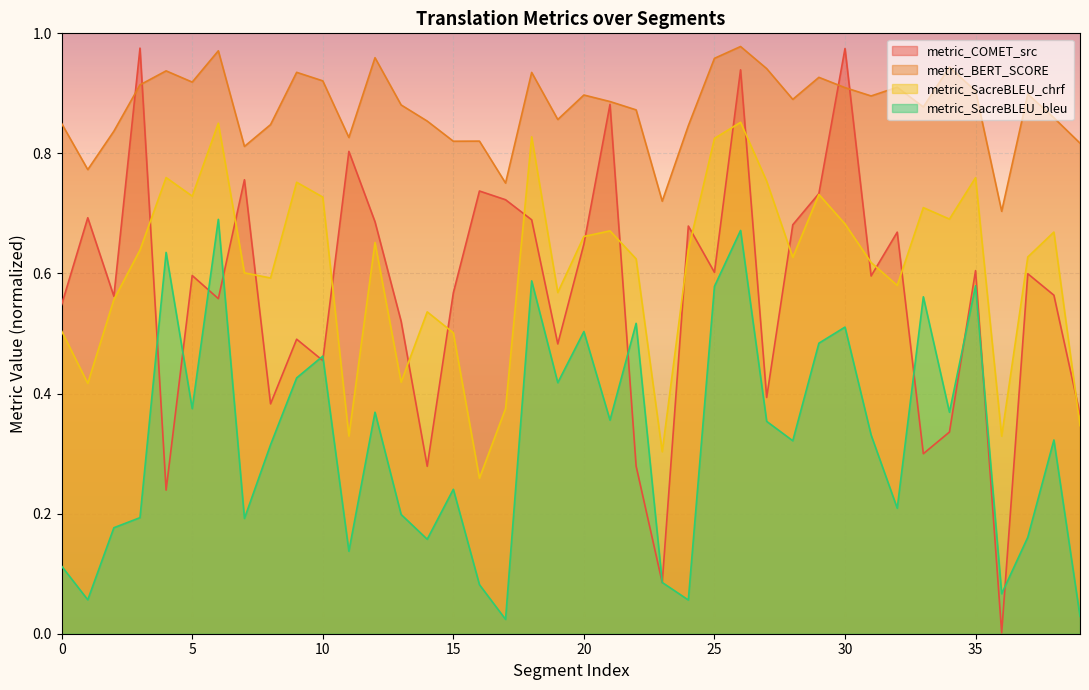

Count the metric_SacreBLEU_chrf values in the range 0 to 1.

40